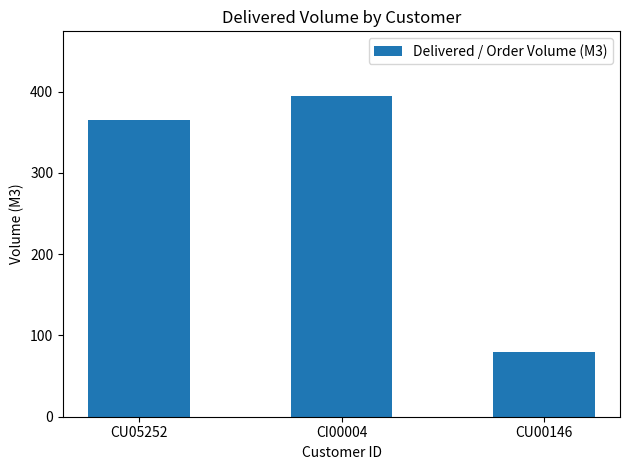

What is the average value?

280.4